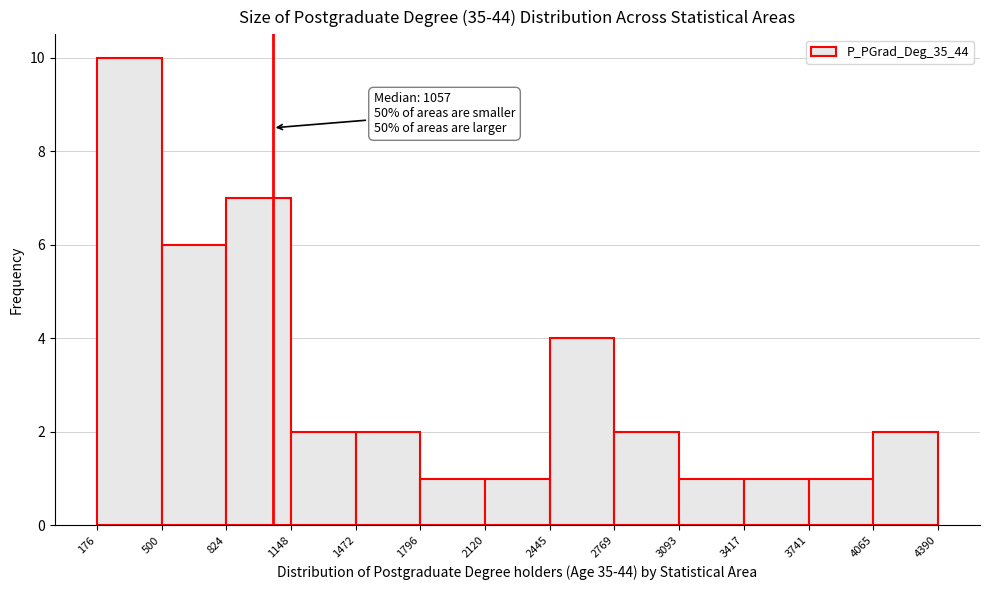

Over which range of the x-axis is the bar tallest?

176 to 500